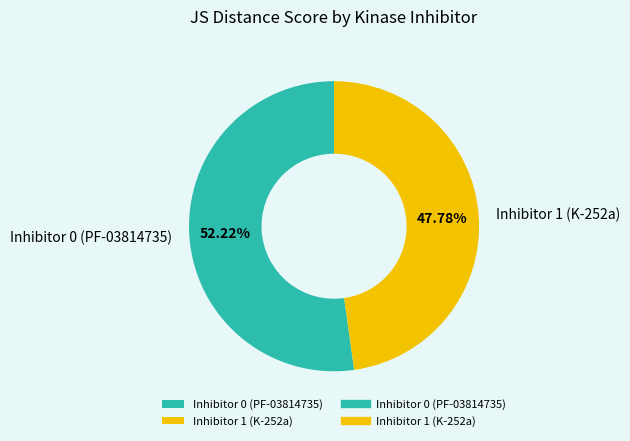

Is it true that Inhibitor 0 (PF-03814735) is 52% of the pie?

True